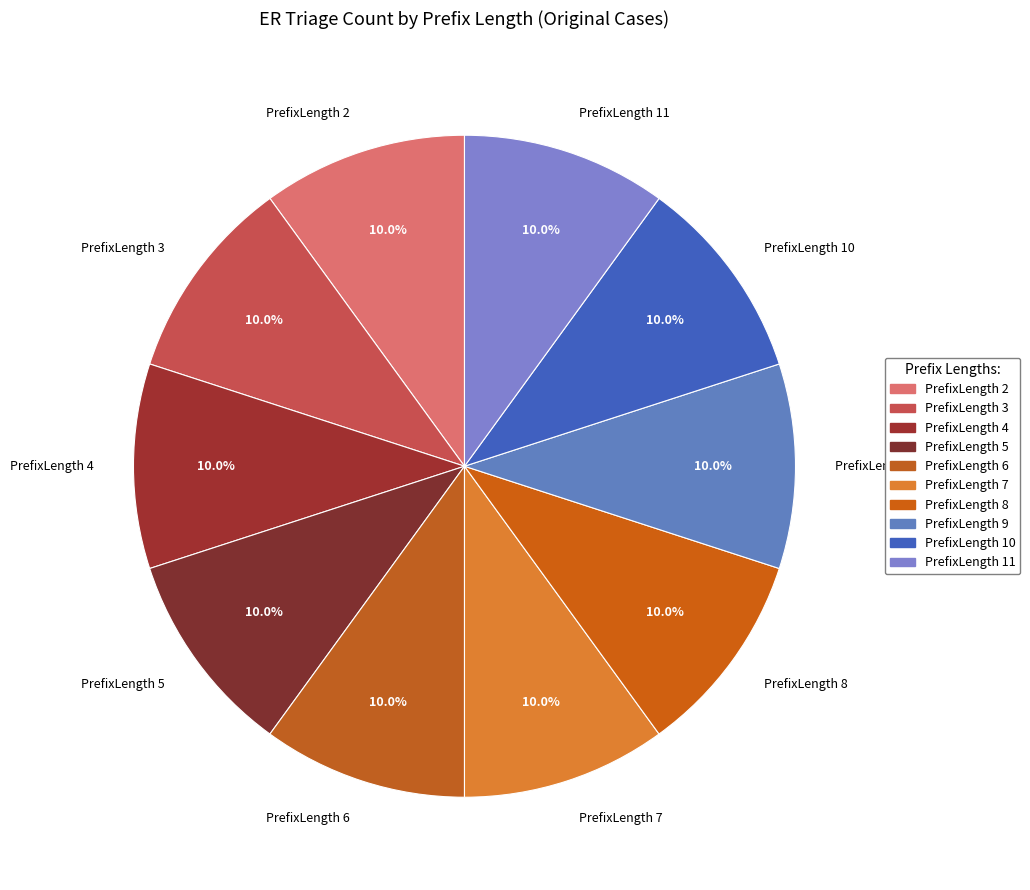

Combined, do PrefixLength 10 and PrefixLength 3 account for over 50%?

No